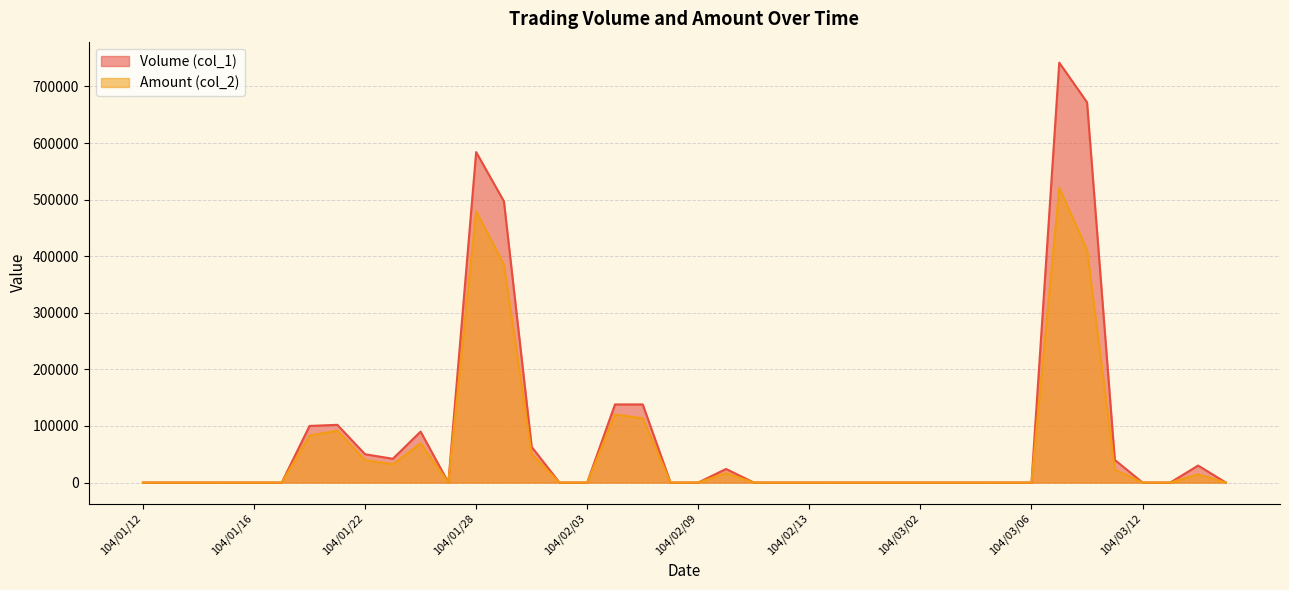

What is the label of the 20th point from the right?

104/02/09